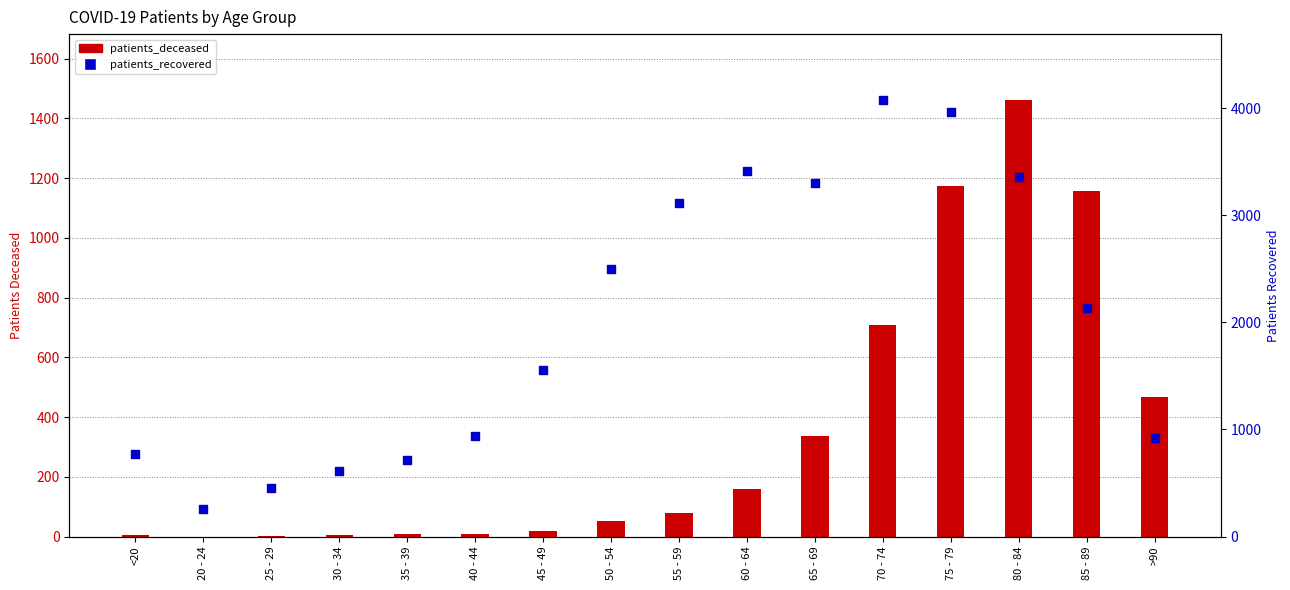

Which series has the largest total across all categories?

patients_recovered